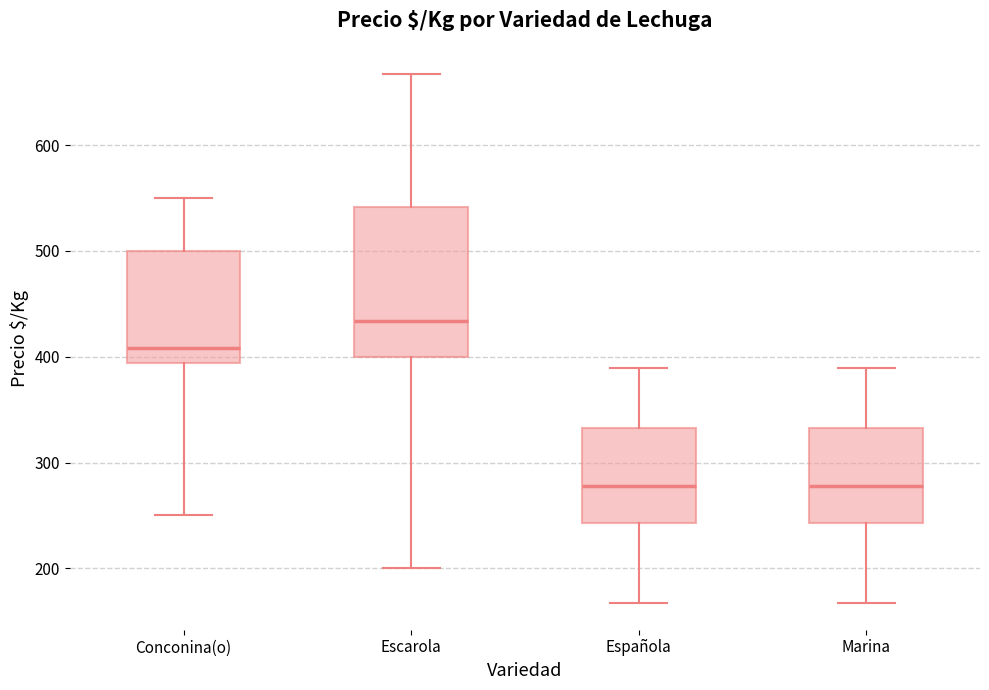

Which box is the tallest, from its lower edge to its upper edge?

Escarola